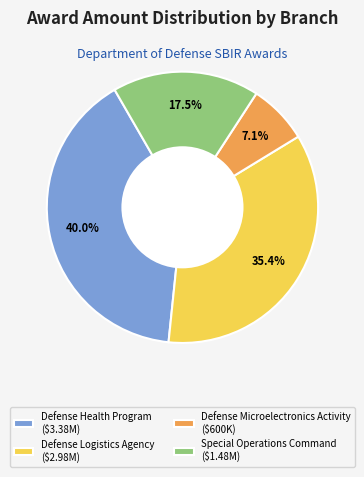

What portion of the pie excludes Defense Logistics Agency ($2.98M)?

64.6%